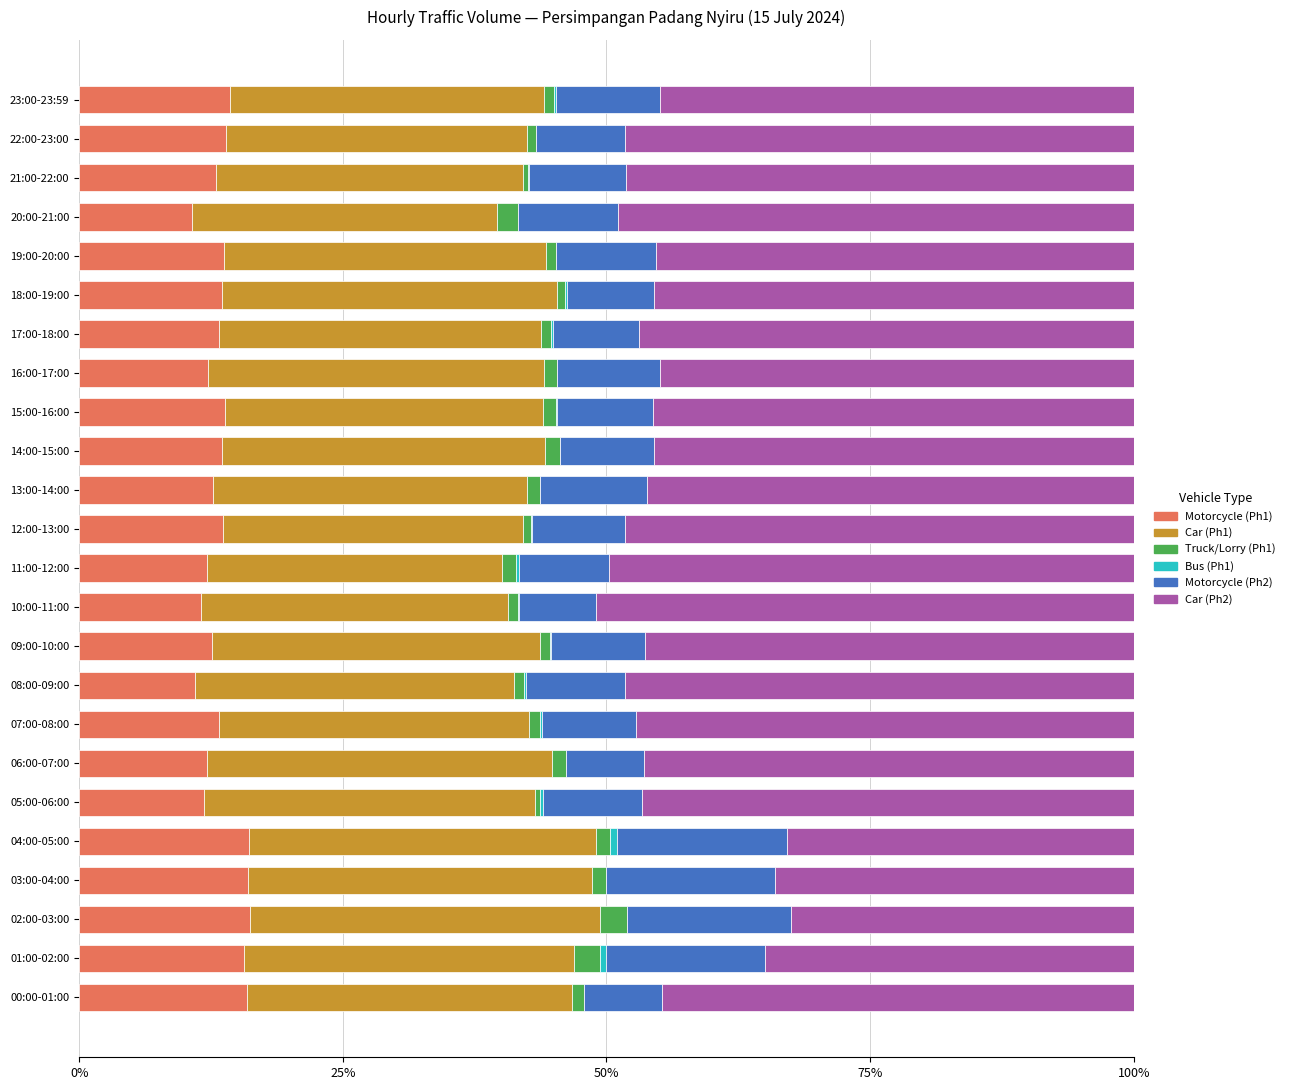

True or false: Motorcycle (Ph1) has a value of 12.7 at 13:00-14:00.

True